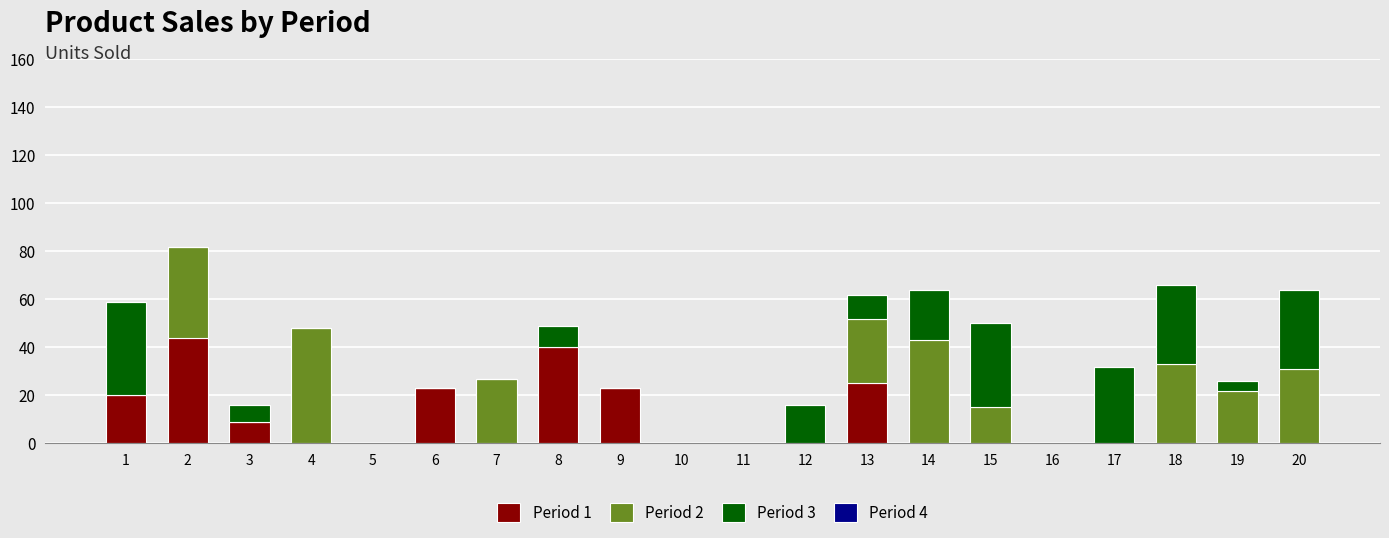

The value of Period 1 at 9 is 23. True or false?

True